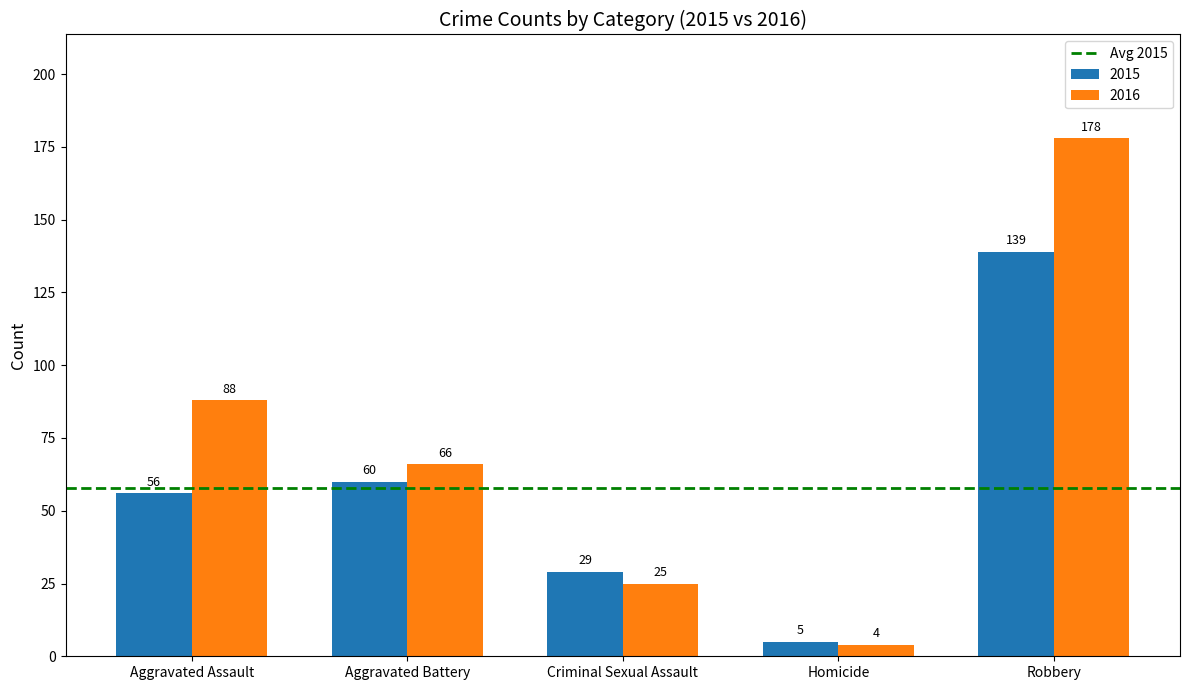

How many categories are shown in the chart?

5